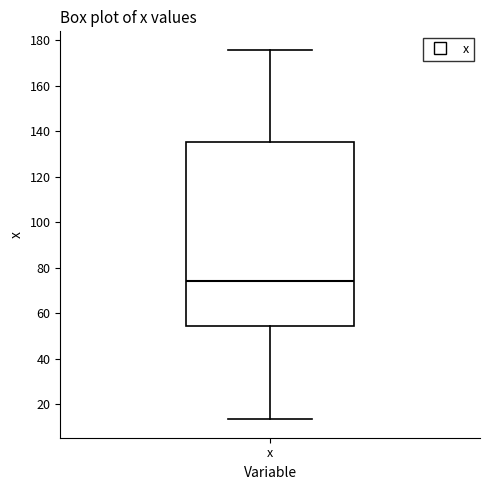

Where does the lower whisker of the box for x end on the y-axis? The values are not printed on the chart, so give them approximately, as read against the axis.

14